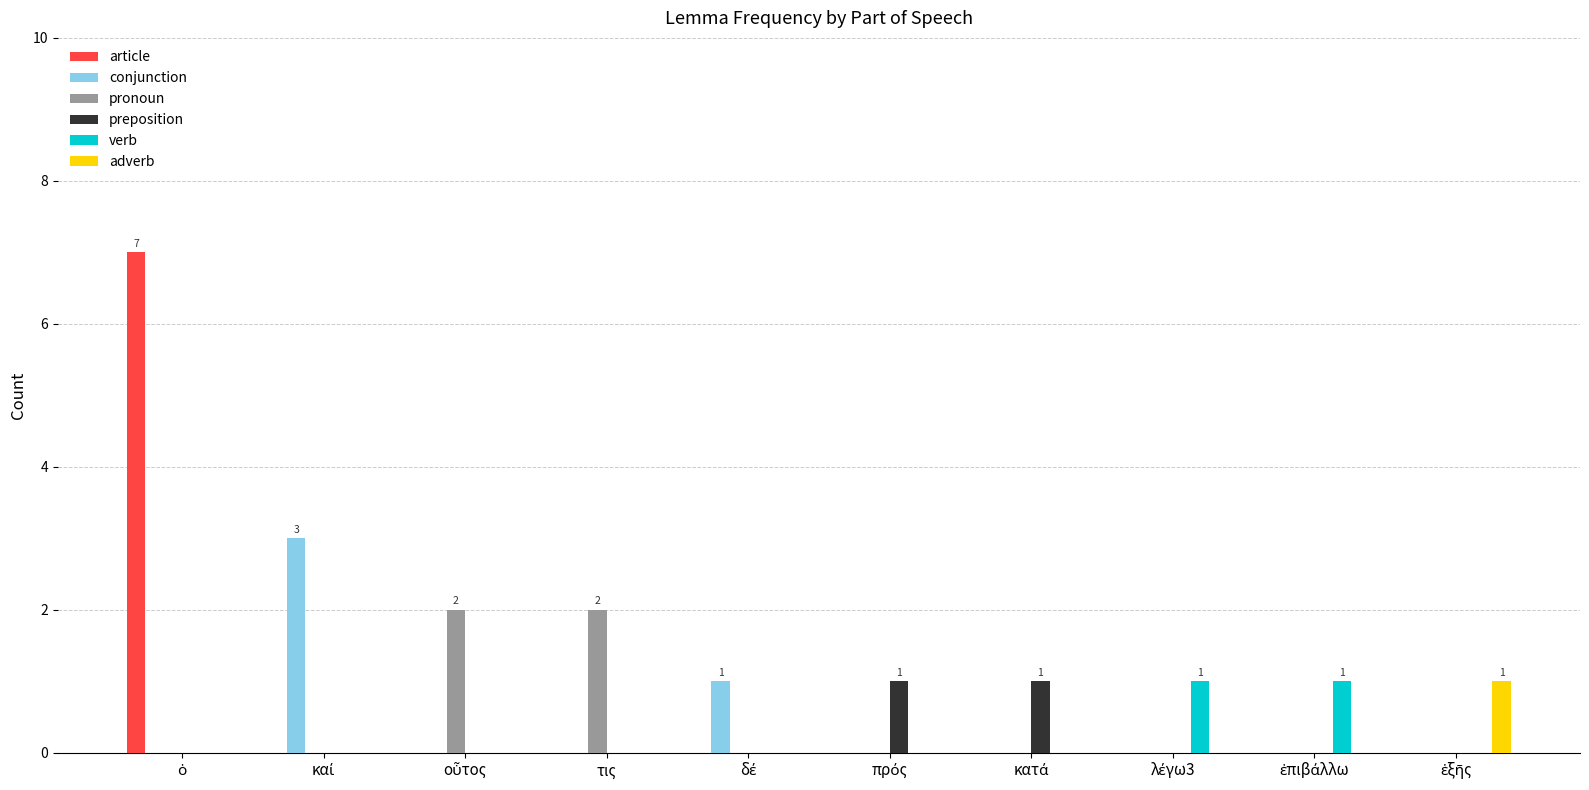

Reading left to right, extract all data points from this chart.

article: 7	0	0	0	0	0	0	0	0	0
conjunction: 0	3	0	0	1	0	0	0	0	0
pronoun: 0	0	2	2	0	0	0	0	0	0
preposition: 0	0	0	0	0	1	1	0	0	0
verb: 0	0	0	0	0	0	0	1	1	0
adverb: 0	0	0	0	0	0	0	0	0	1